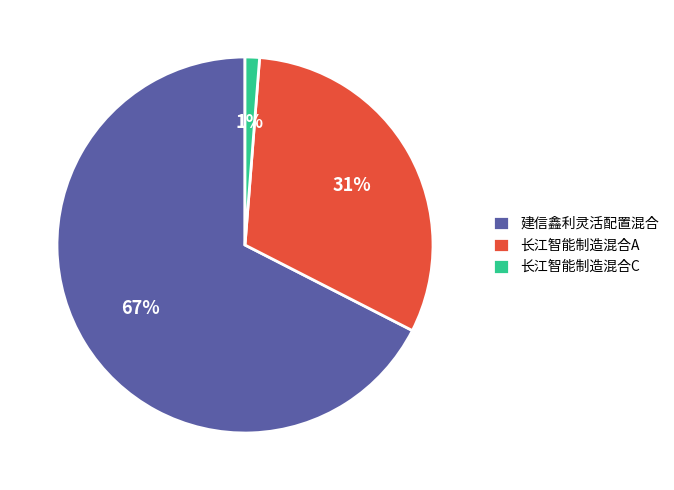

Combined, do 建信鑫利灵活配置混合 and 长江智能制造混合C account for over 50%?

Yes